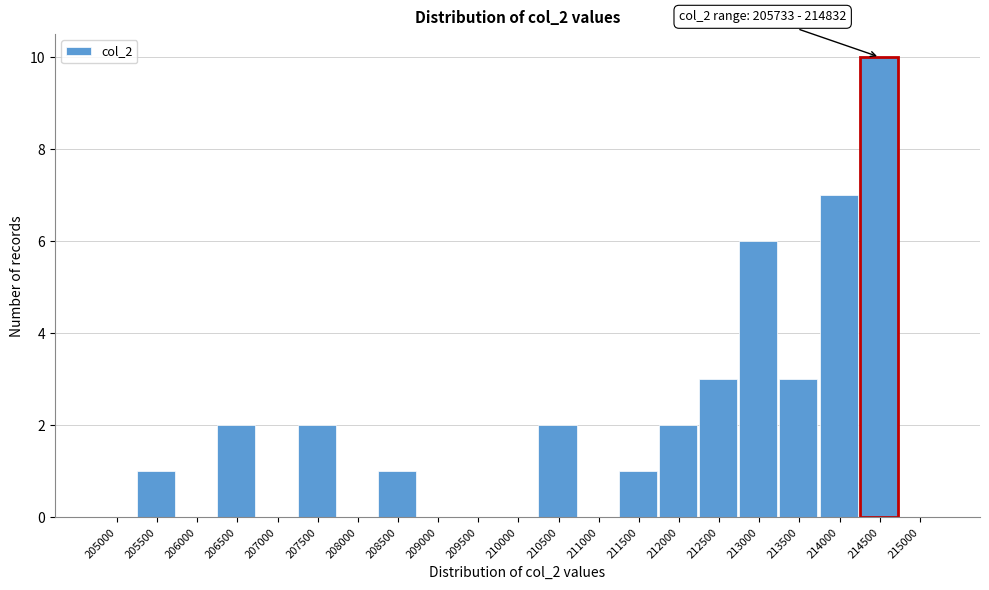

Reading left to right, extract all data points from this chart.

205000=0	205500=1	206000=0	206500=2	207000=0	207500=2	208000=0	208500=1	209000=0	209500=0	210000=0	210500=2	211000=0	211500=1	212000=2	212500=3	213000=6	213500=3	214000=7	214500=10	215000=0